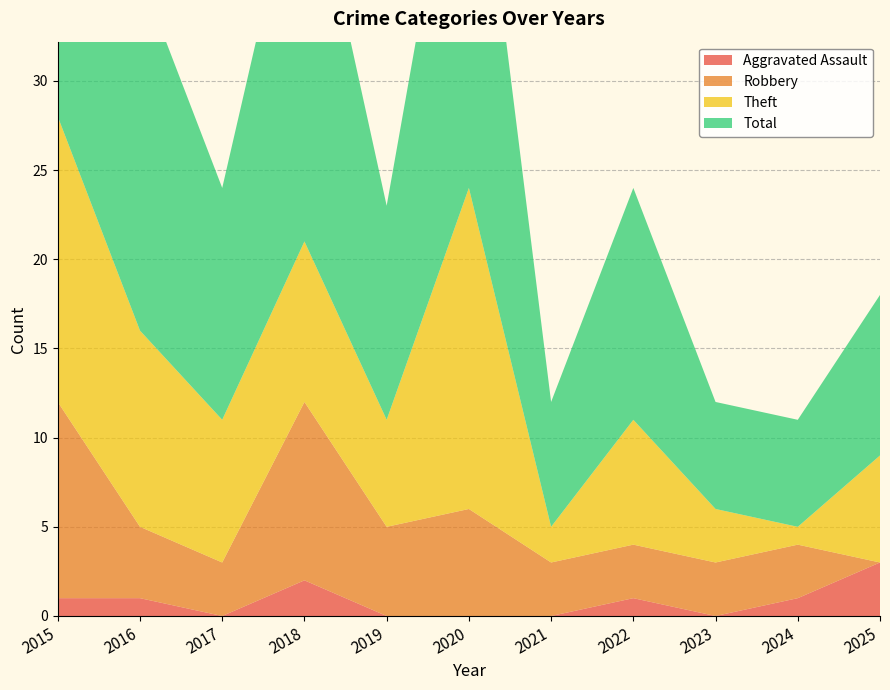

Reading right to left, extract all data points from this chart.

Aggravated Assault: 3	1	0	1	0	0	0	2	0	1	1
Robbery: 0	3	3	3	3	6	5	10	3	4	11
Theft: 6	1	3	7	2	18	6	9	8	11	16
Total: 9	6	6	13	7	25	12	23	13	20	28